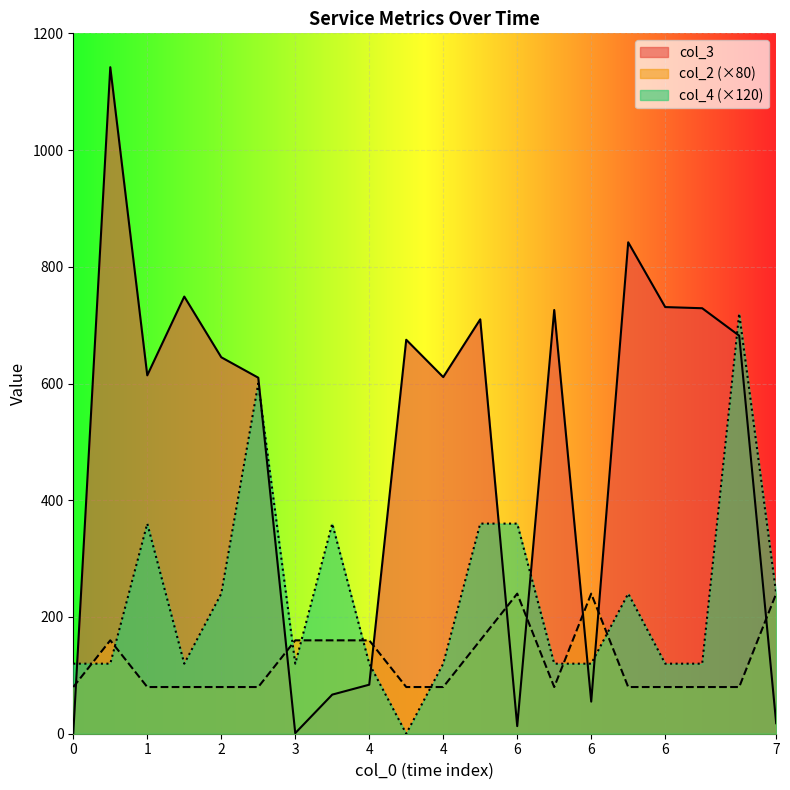

Between 2 and 5, which series saw the biggest shift?

col_4